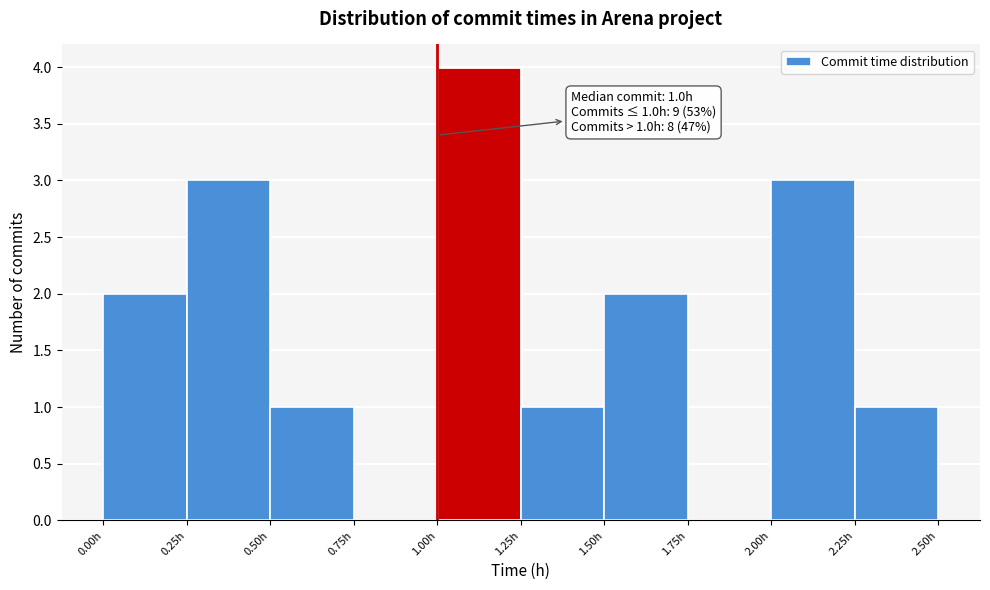

Which range on the x-axis has the tallest bar?

1.00 to 1.25